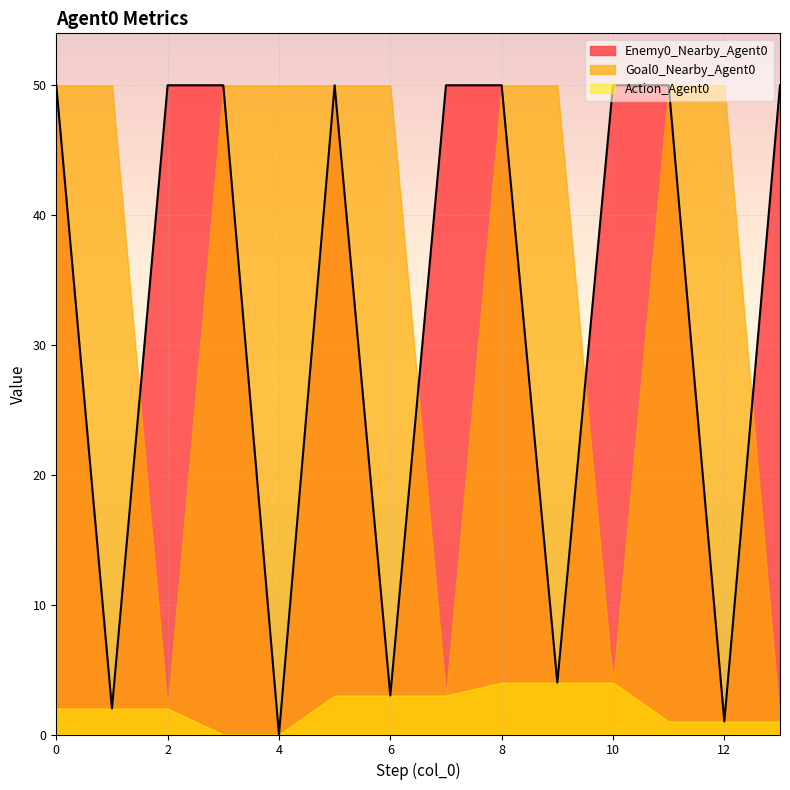

Between 6 and 10, which is larger?

10